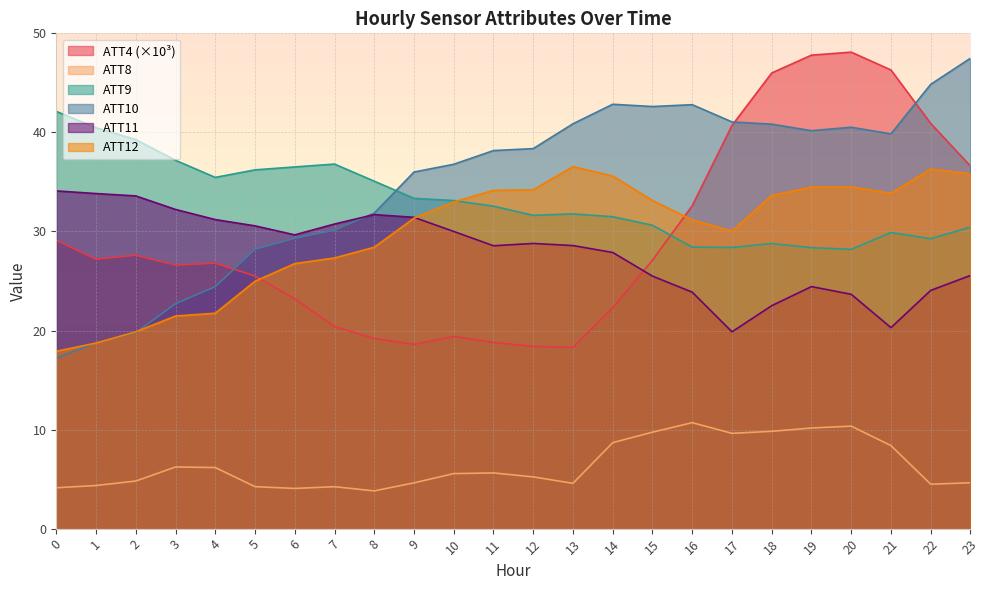

What is the difference between the ATT12 values at 0 and 15?

15.2